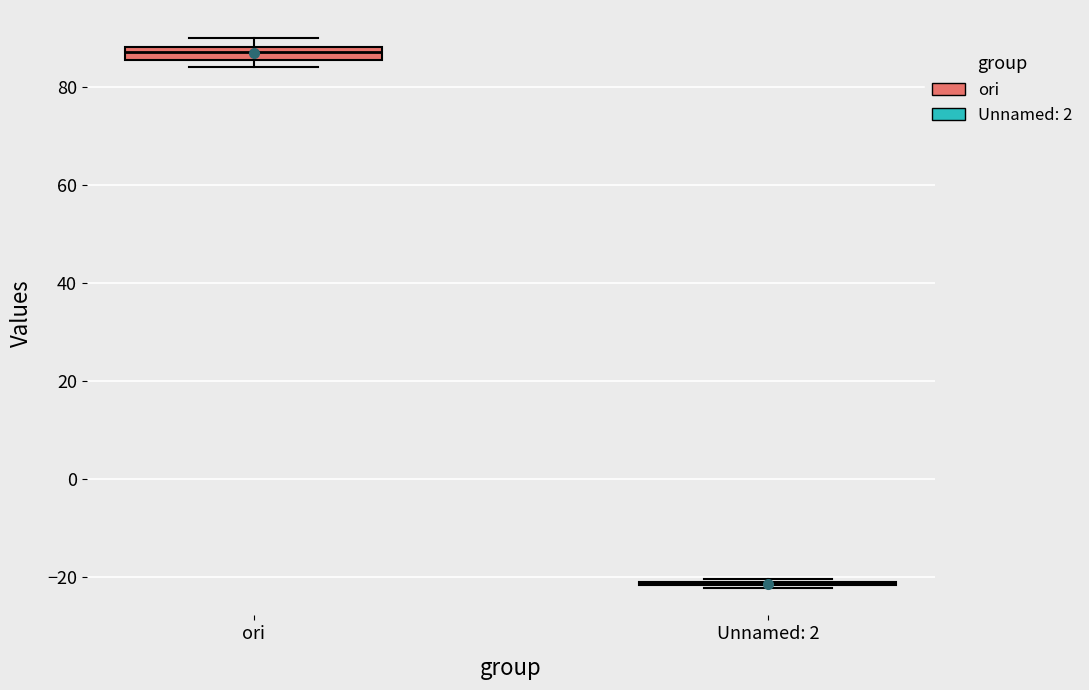

Where is the lower edge of the box for ori on the y-axis? The values are not printed on the chart, so give them approximately, as read against the axis.

86